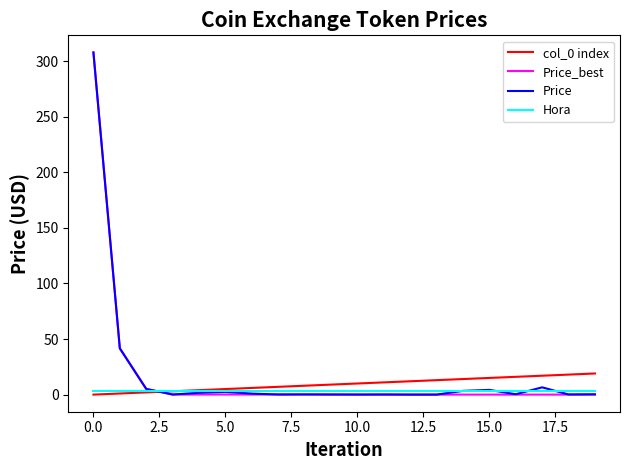

What is the difference between the second highest and minimum values in the col_0 index series?

18.0